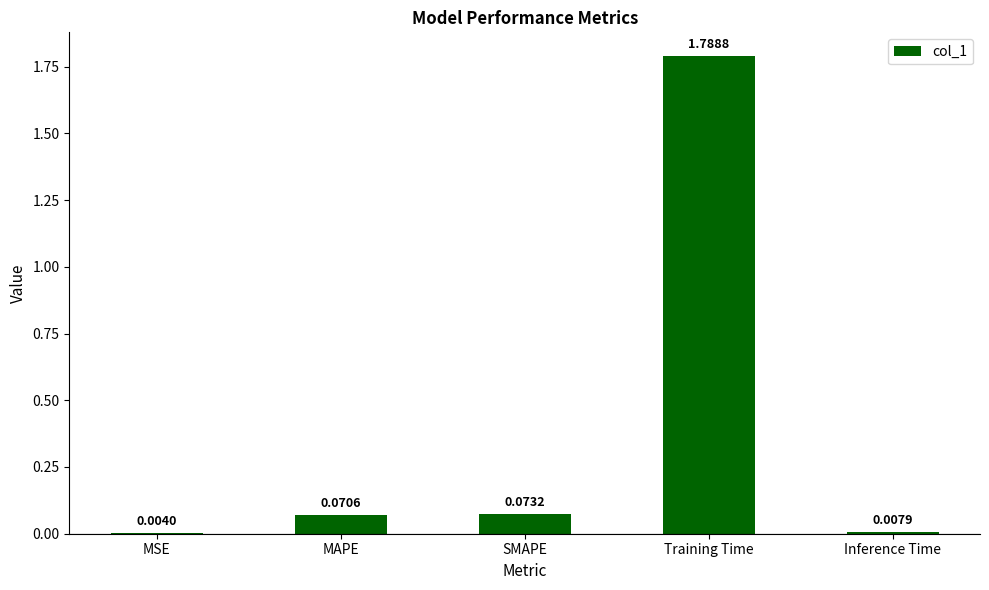

Which label corresponds to the largest value in the chart?

Training Time